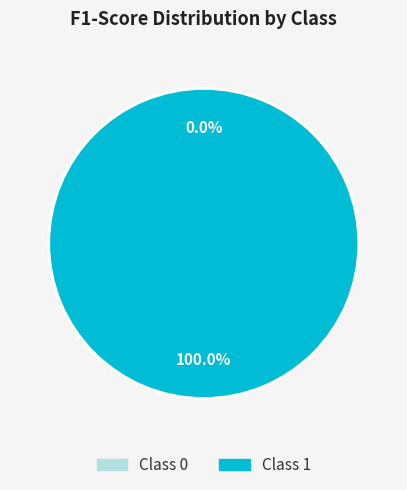

Is it true that 0 is 0% of the pie?

True